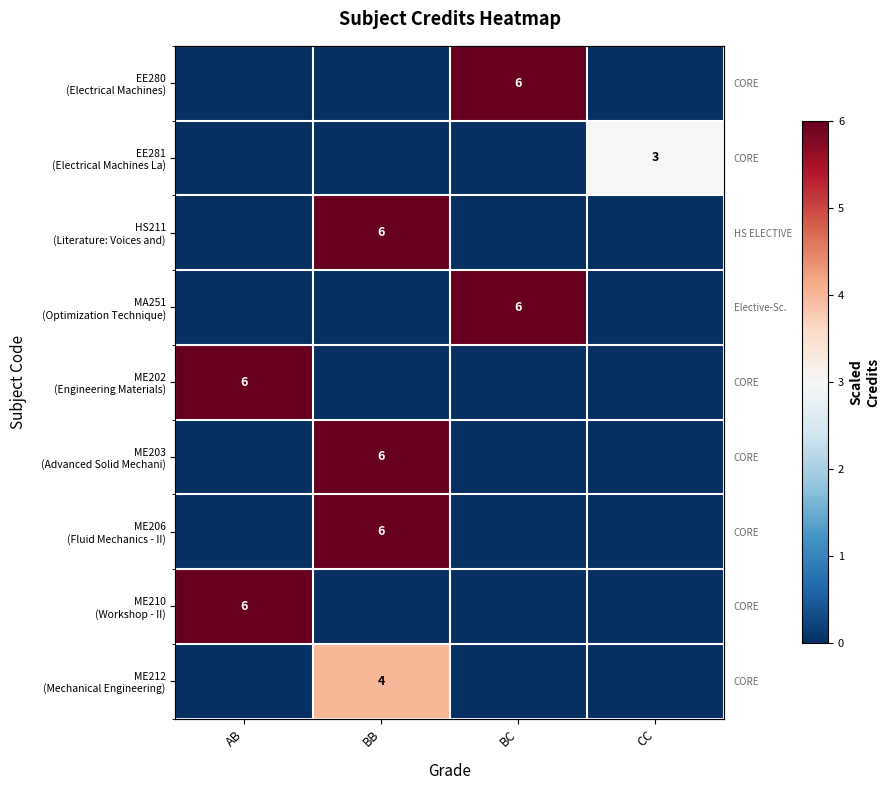

What is the difference between the ME202 (Engineering Materials) values at BC and AB?

6